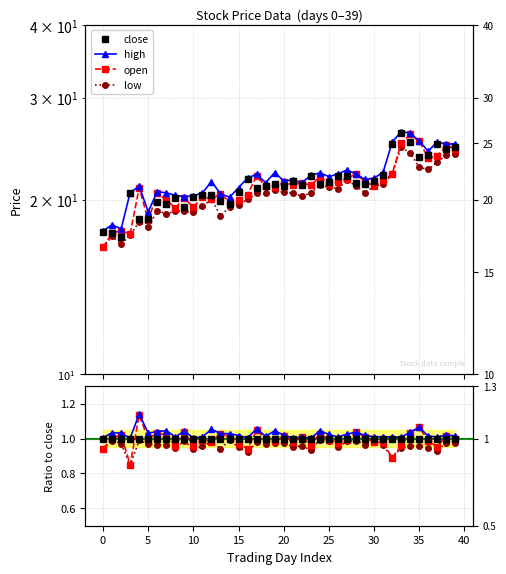

How many interior local valleys does the c series have?

12